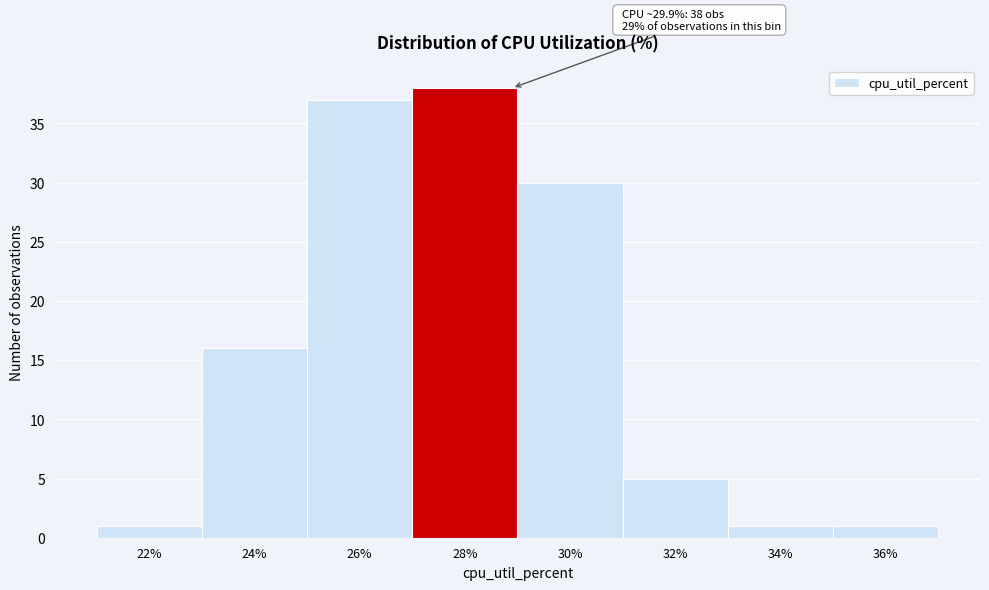

Reading left to right, extract all data points from this chart.

22%=1	24%=16	26%=37	28%=38	30%=30	32%=5	34%=1	36%=1